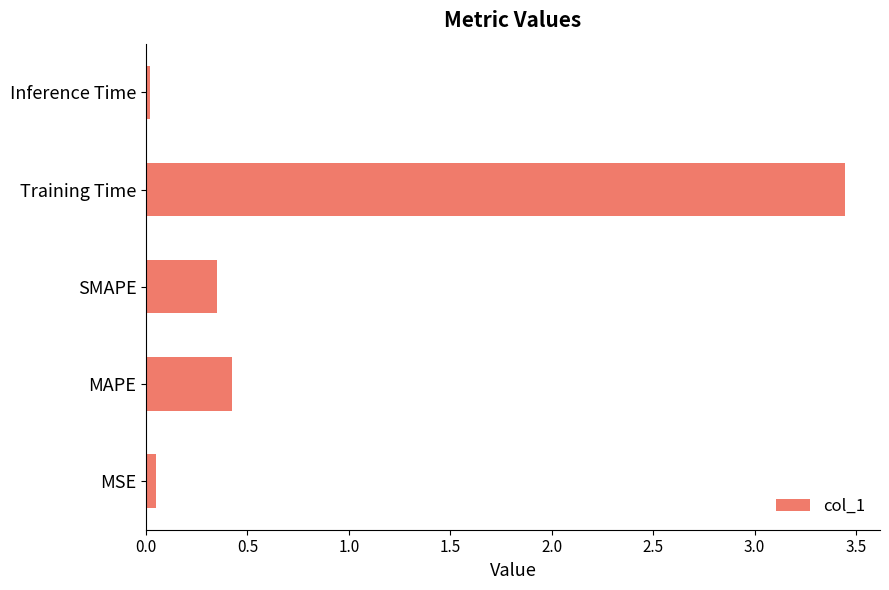

List the labels in order of value, smallest first.

Inference Time, MSE, SMAPE, MAPE, Training Time